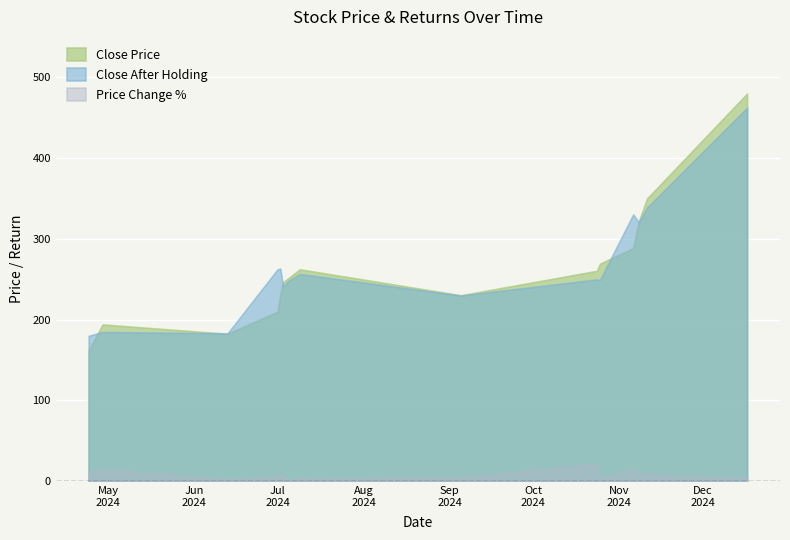

Read the price_change_pct_to_prev_day value at 2024-04-29.

15.3